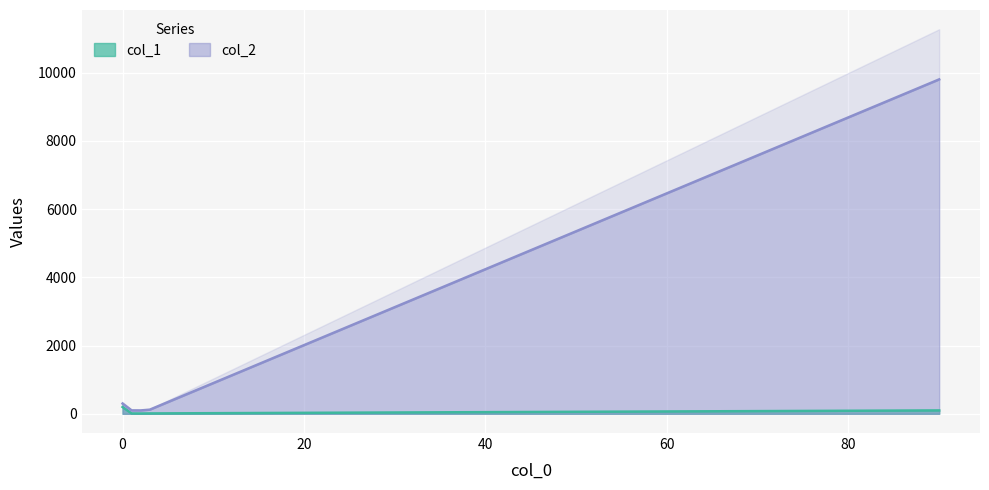

What is the value of the col_2 point at the 3rd from the left?

99